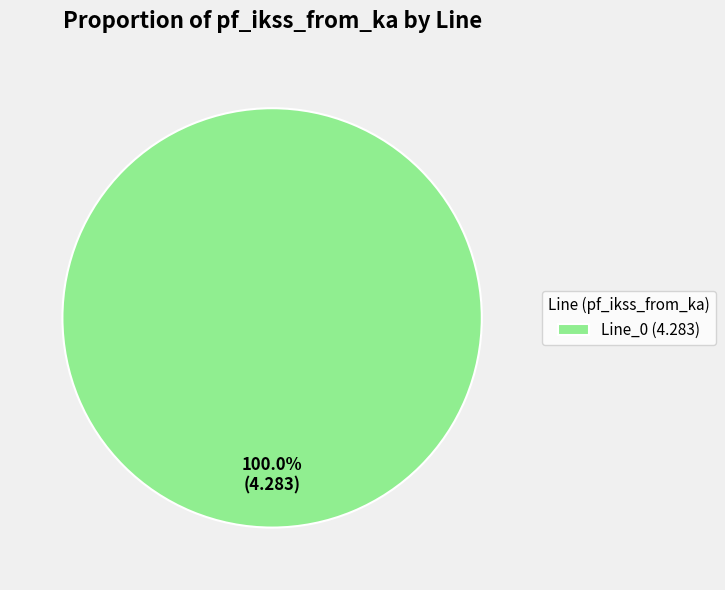

What is the majority slice?

Line_0 (4.283)